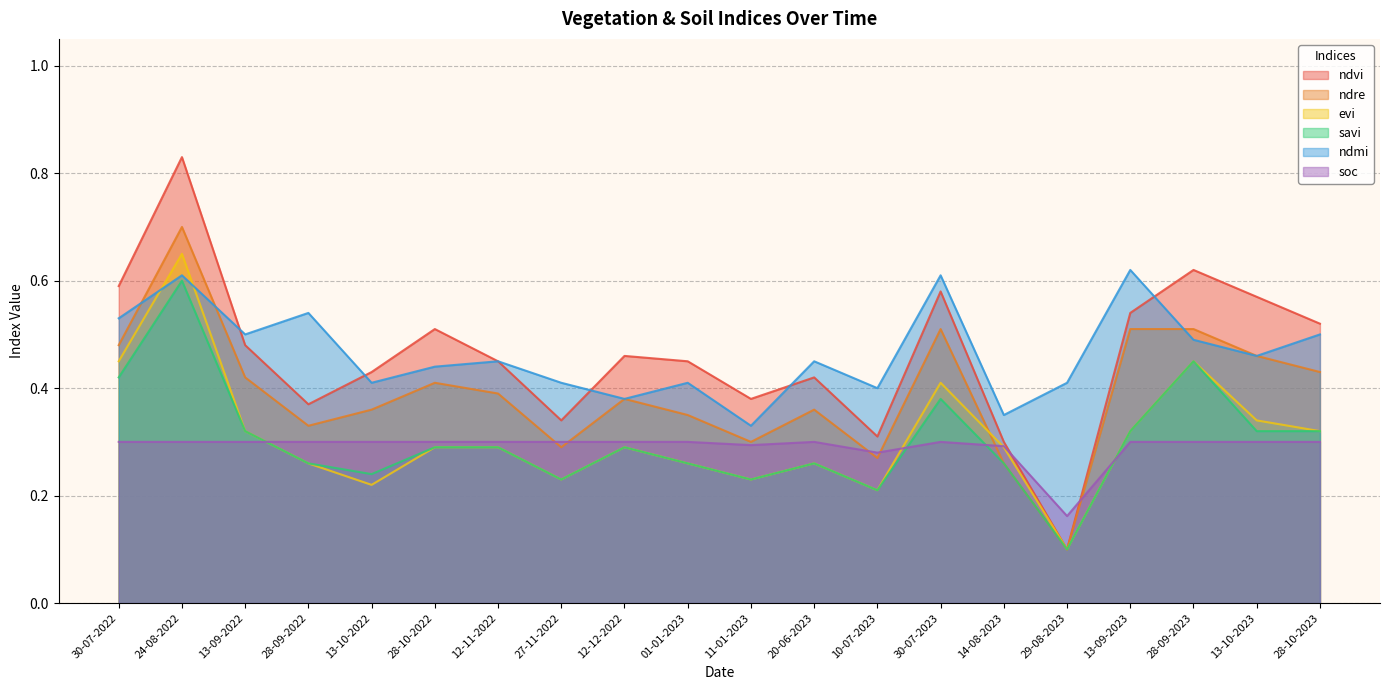

What is the label of the 20th point from the left?

28-10-2023